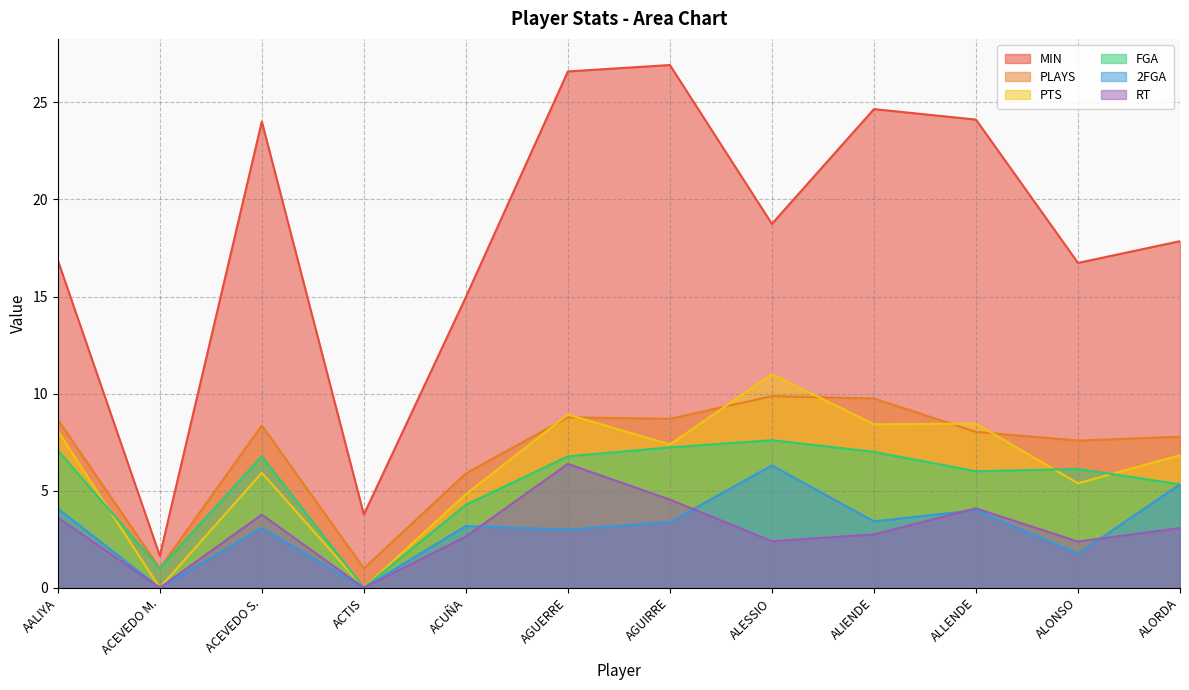

Between ACTIS and ACUÑA, which series saw the biggest shift?

MIN